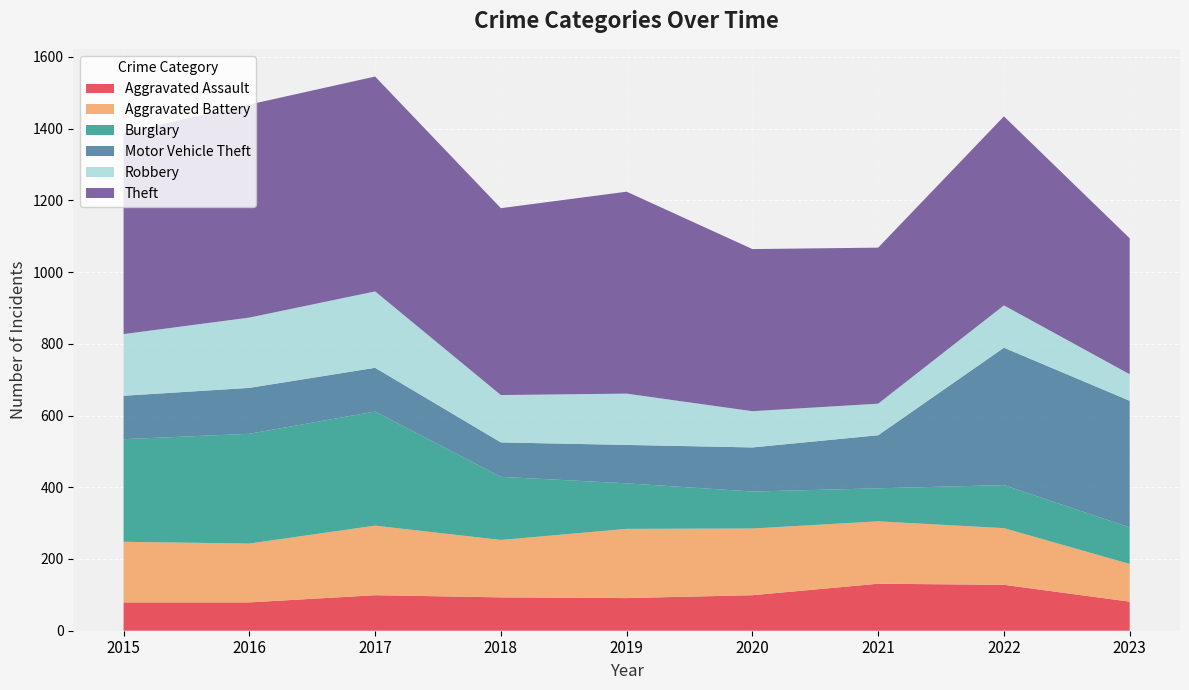

Reading left to right, what are all the values shown in this chart?

Aggravated Assault: 2015=79	2016=79	2017=99	2018=93	2019=91	2020=99	2021=131	2022=128	2023=81
Aggravated Battery: 2015=169	2016=164	2017=194	2018=160	2019=193	2020=186	2021=174	2022=158	2023=105
Burglary: 2015=286	2016=306	2017=318	2018=176	2019=127	2020=103	2021=92	2022=120	2023=102
Motor Vehicle Theft: 2015=121	2016=128	2017=122	2018=96	2019=107	2020=123	2021=148	2022=383	2023=353
Robbery: 2015=172	2016=196	2017=213	2018=132	2019=143	2020=101	2021=88	2022=118	2023=74
Theft: 2015=561	2016=594	2017=599	2018=521	2019=563	2020=452	2021=435	2022=527	2023=379